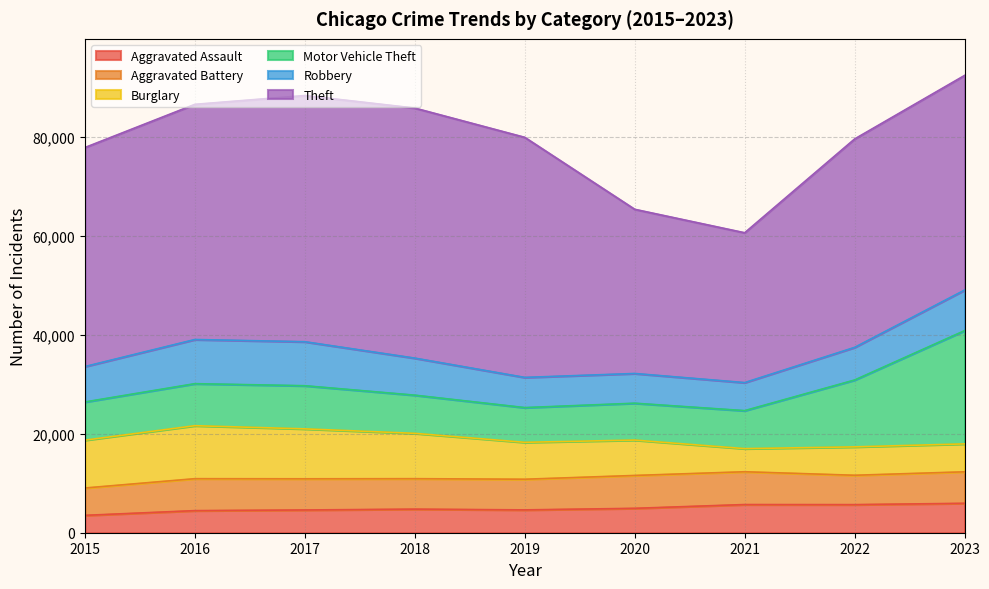

How many lines are shown in the chart?

6